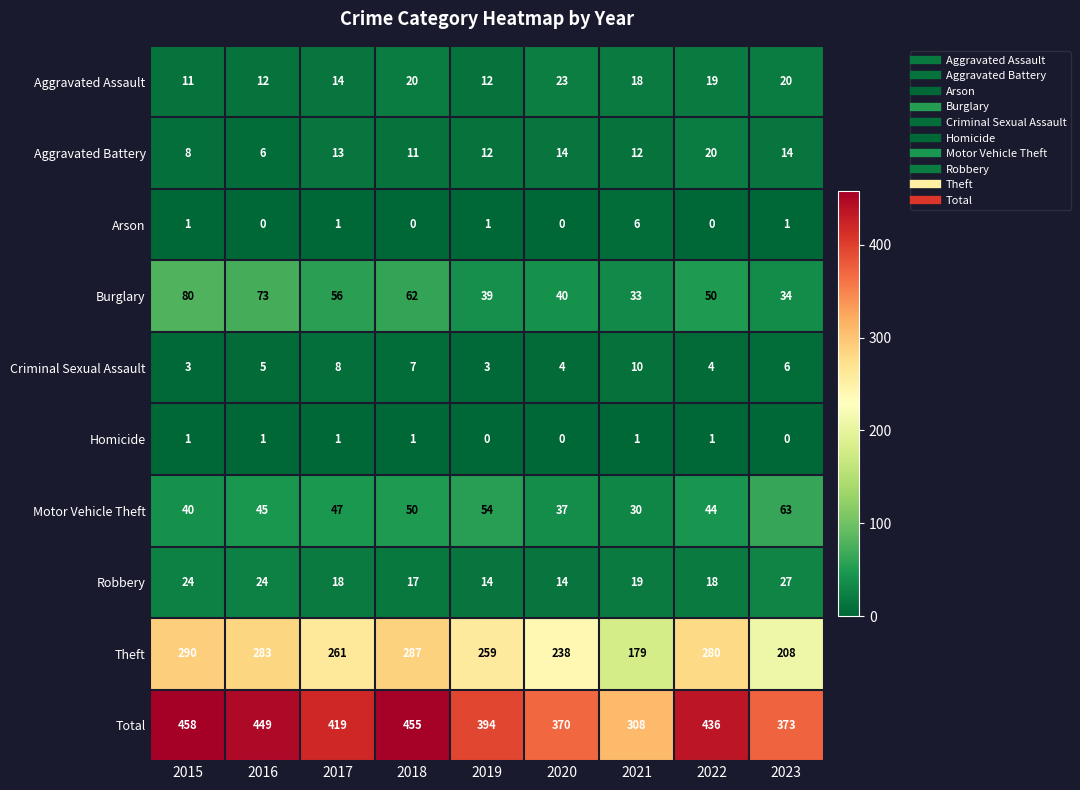

Read the Burglary value at 2019.

39